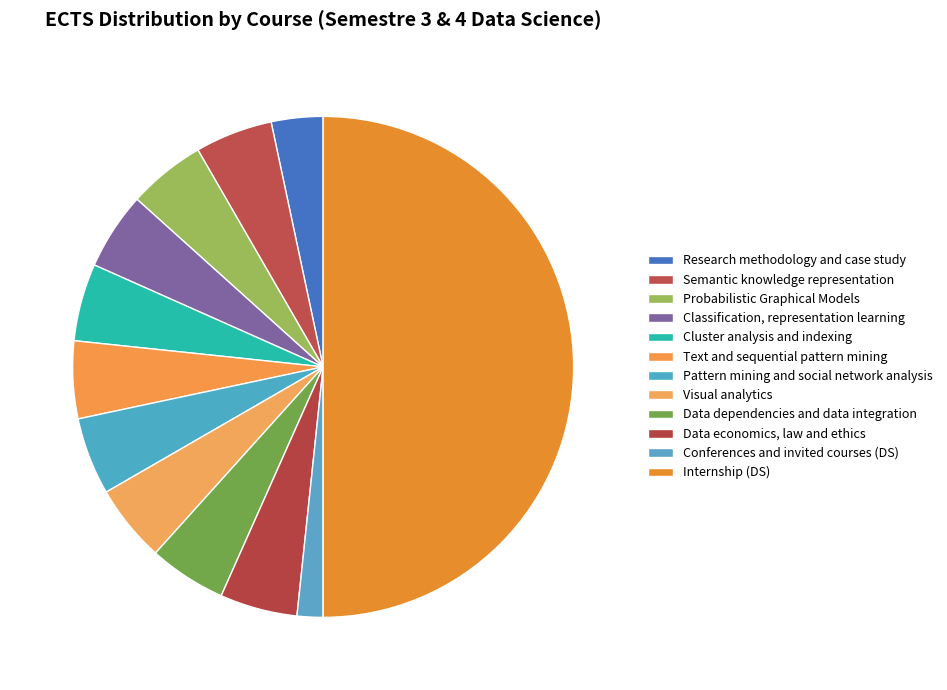

What percentage is the Conferences and invited courses (DS) slice, to the nearest percent?

2%